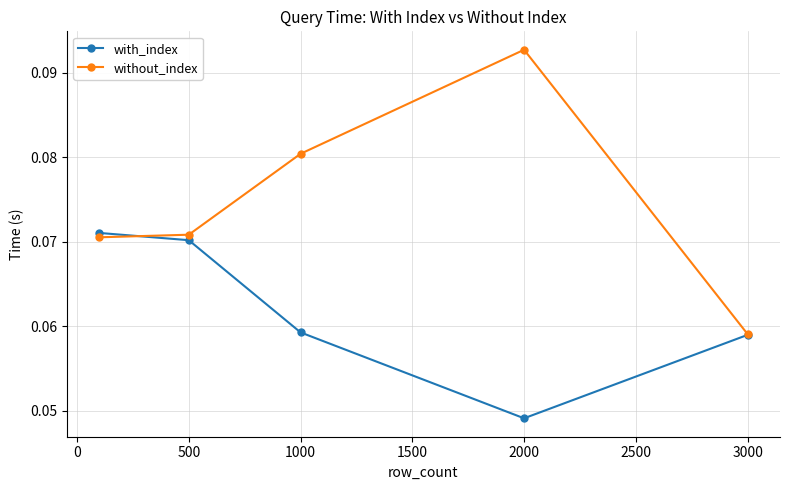

Which series has the largest total across all categories?

without_index